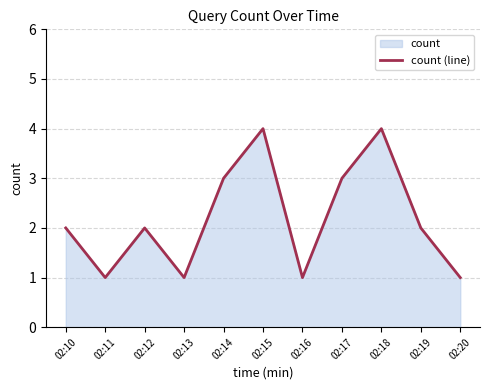

Reading left to right, transcribe all the data shown in this chart.

2	1	2	1	3	4	1	3	4	2	1